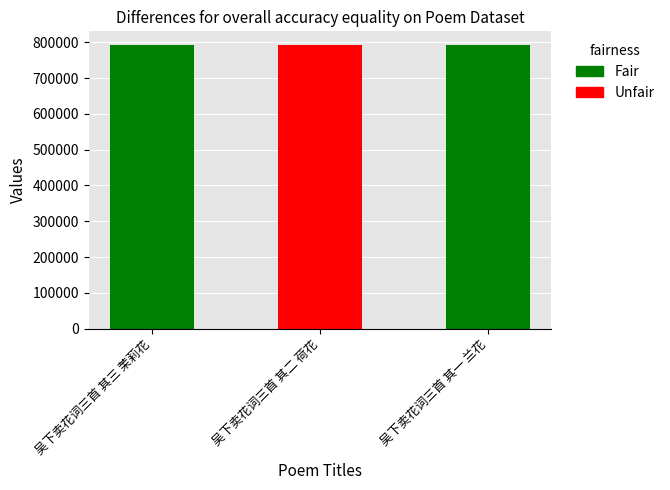

What is the difference between the second highest and minimum values?

1